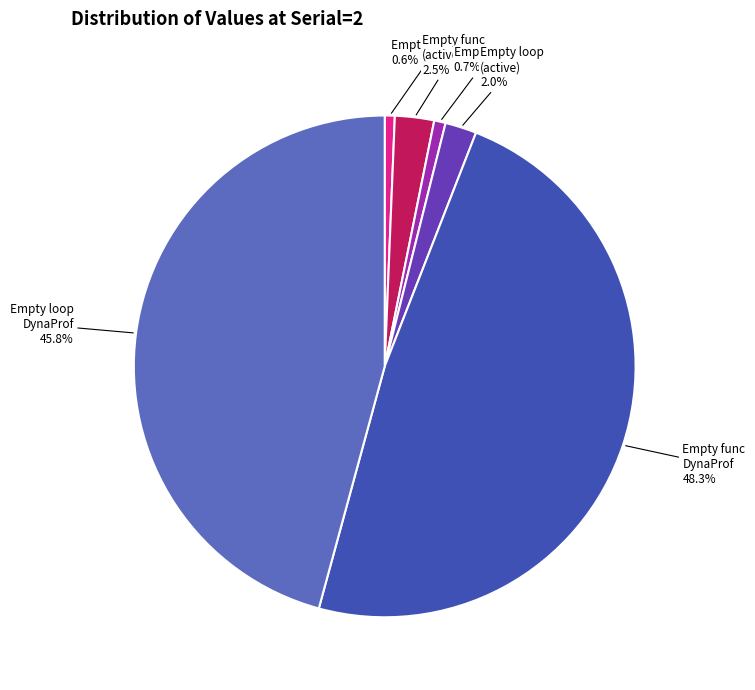

Does Empty func (active) represent more than half of the total?

No